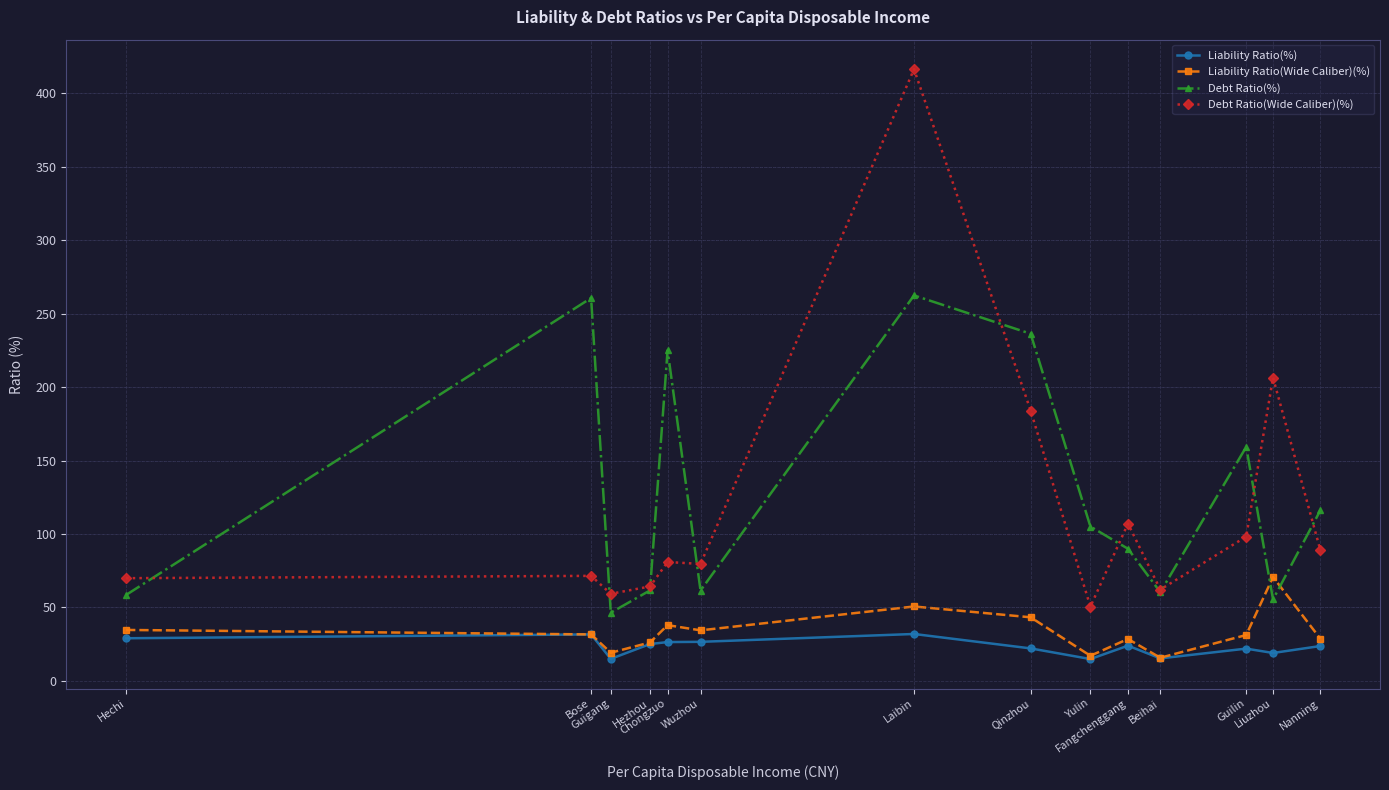

What is the minimum value shown in the chart?

14.8